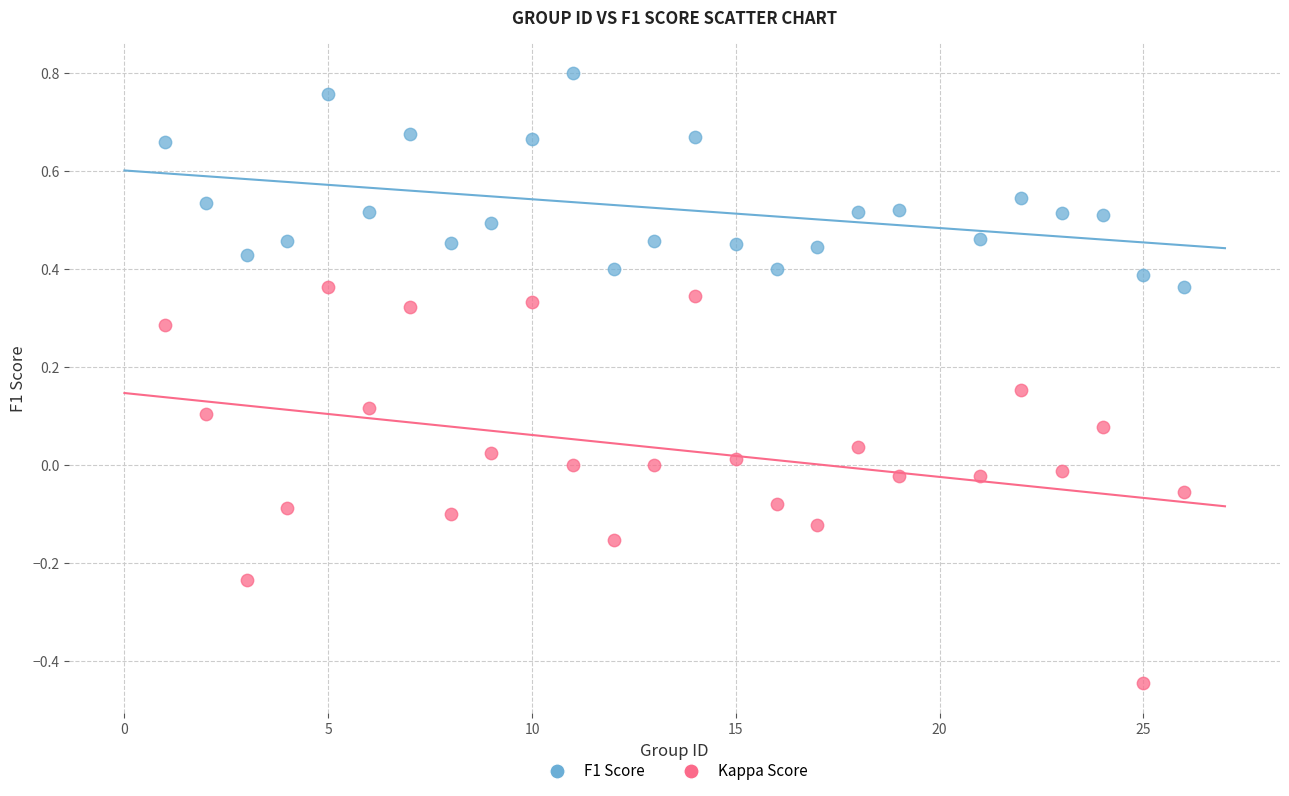

Which series has the widest spread of Y values?

Kappa Score